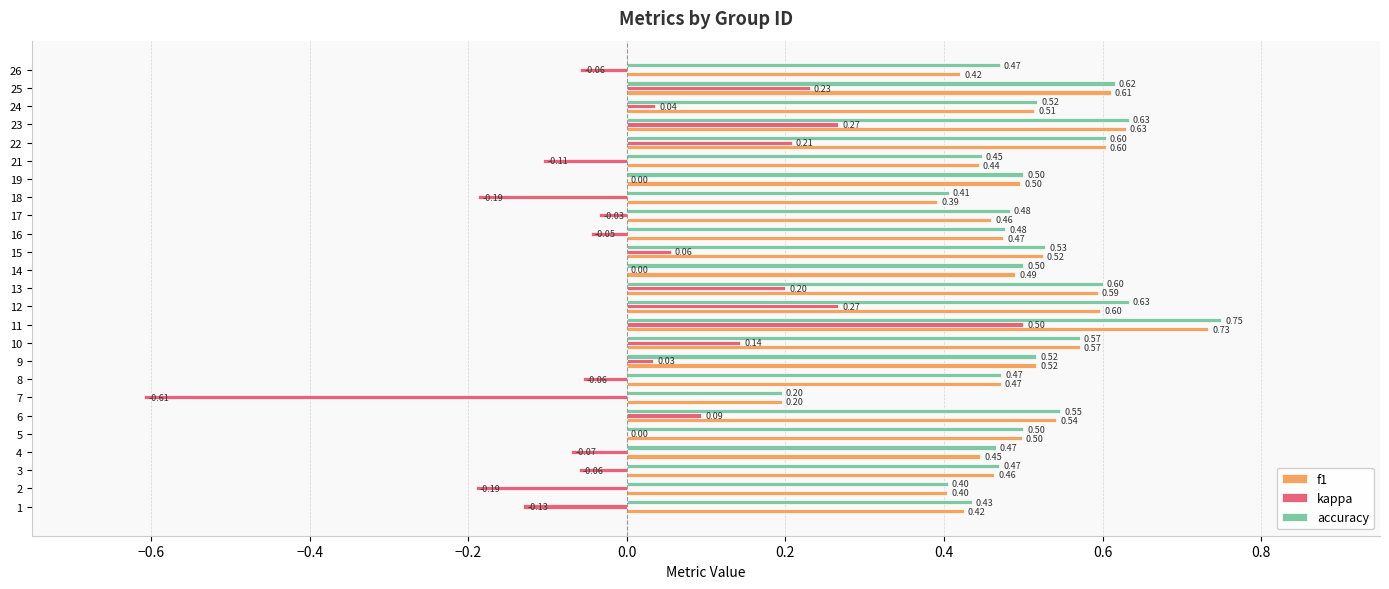

What is the sum of all kappa values?

0.5